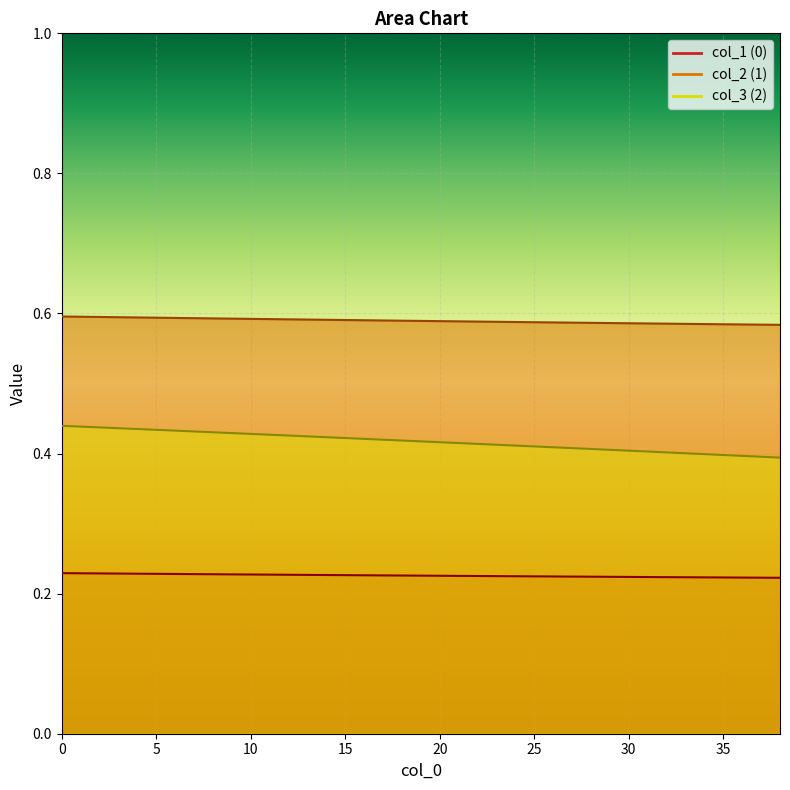

What is the total value across all series at 30?

1.2